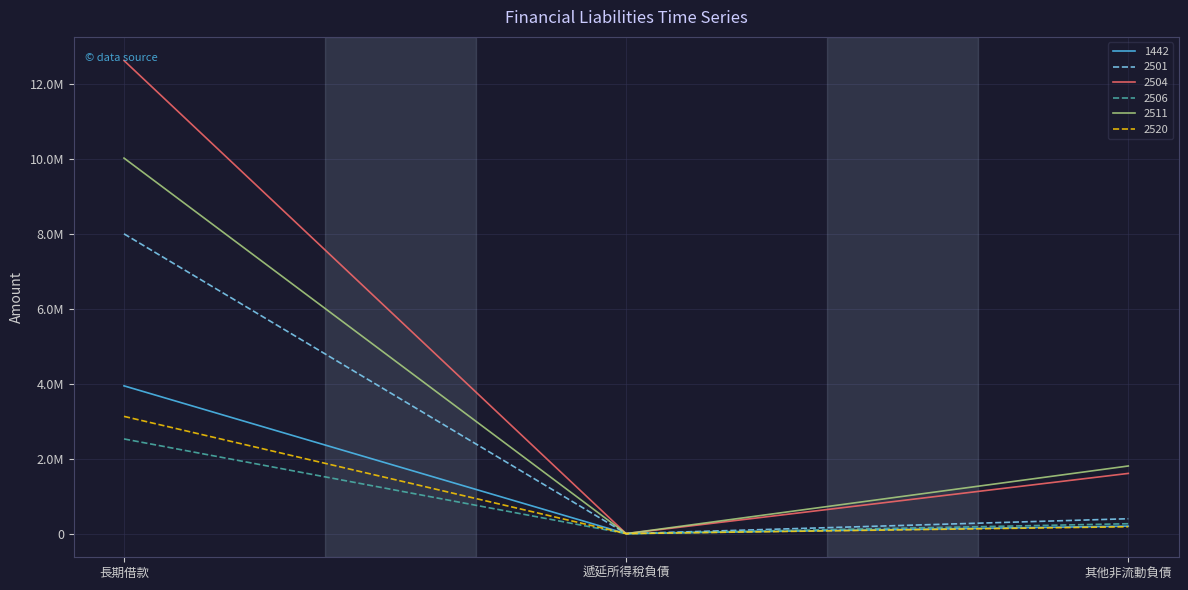

Is this an area chart (filled region under the line)?

No